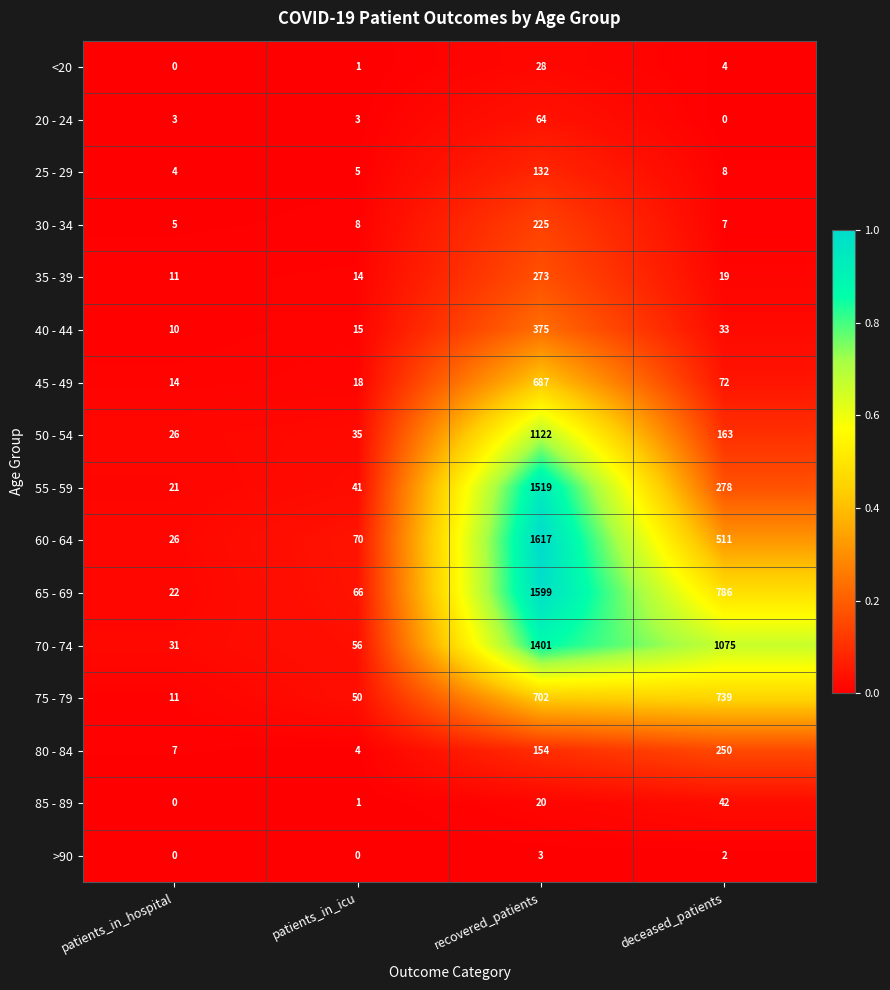

At how many categories does at least one series exceed 0?

4